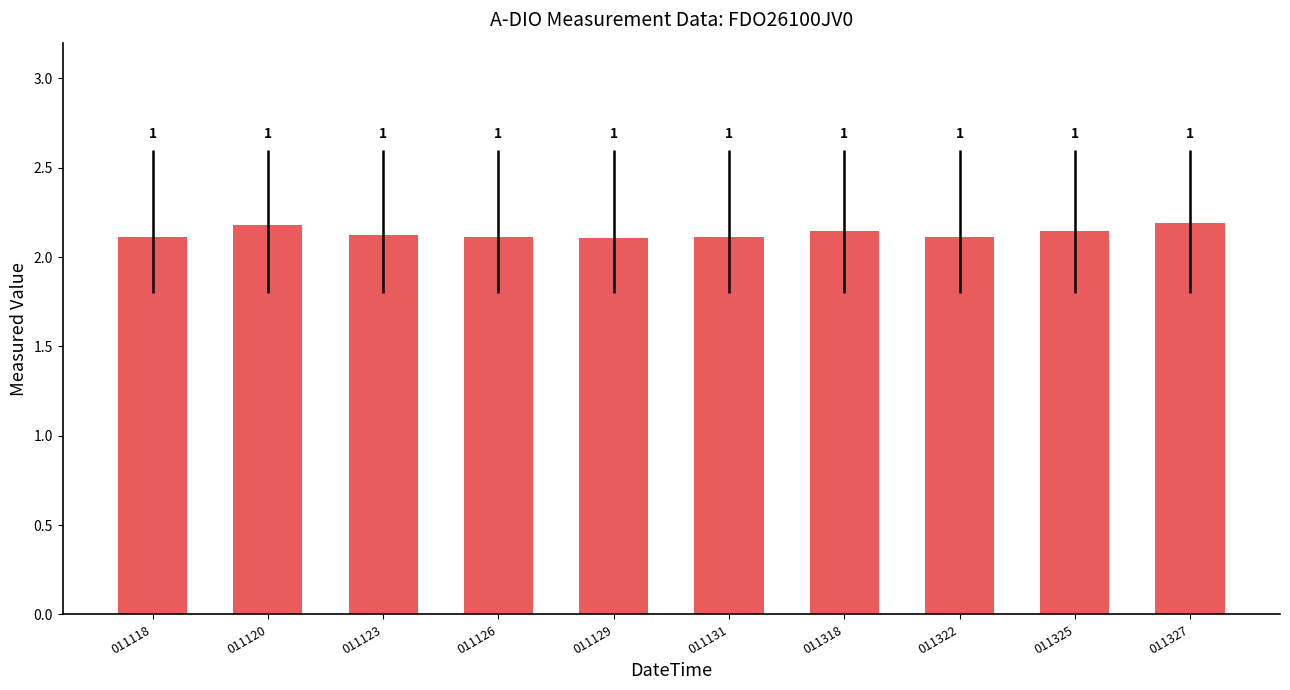

The chart shows a value of 2.1 at 011325. True or false?

True